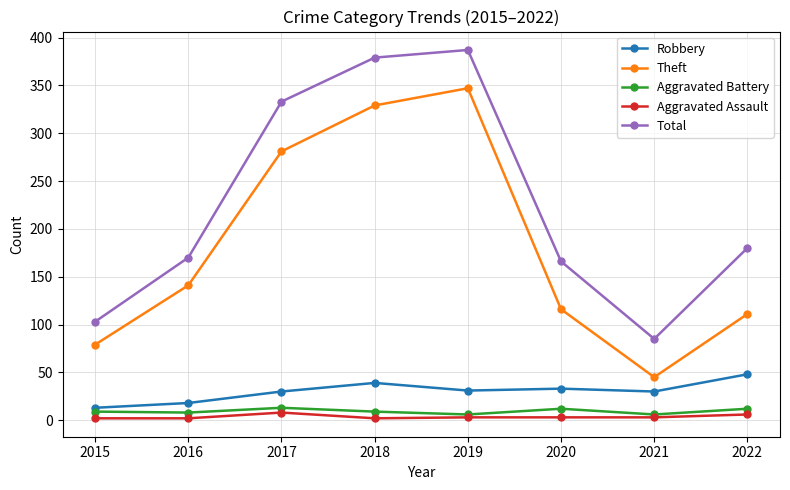

What is the greatest value displayed?

387